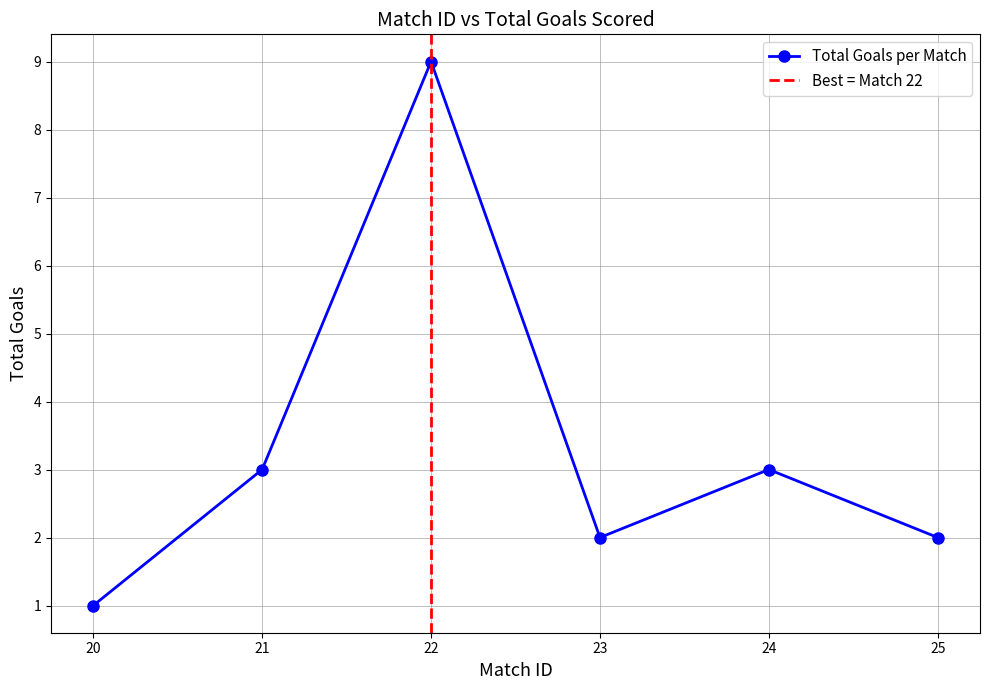

Which category has the highest value across all series?

22